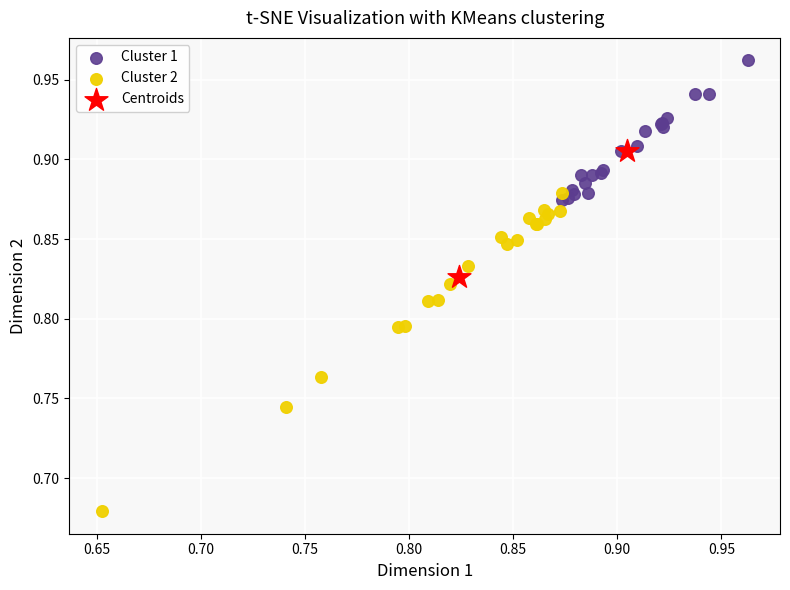

Which series reaches the minimum Y coordinate?

Cluster 2